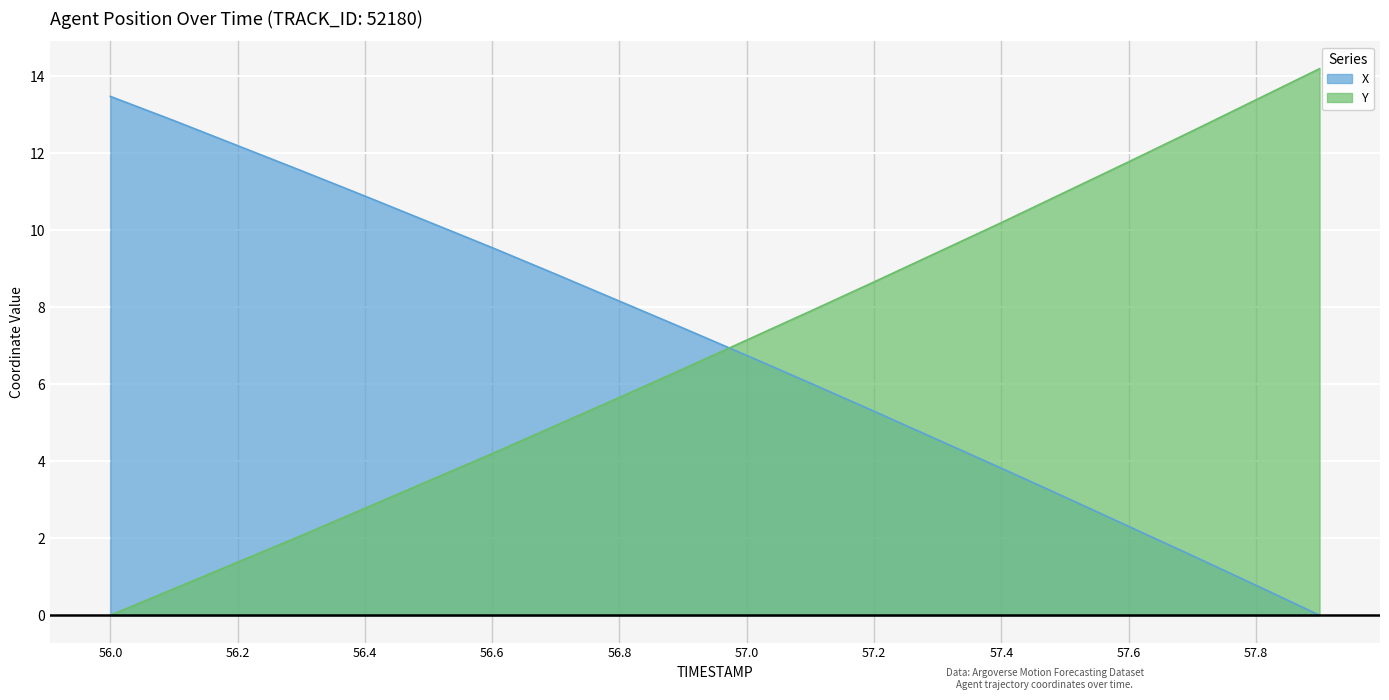

What is the label of the 19th point from the right?

56.1